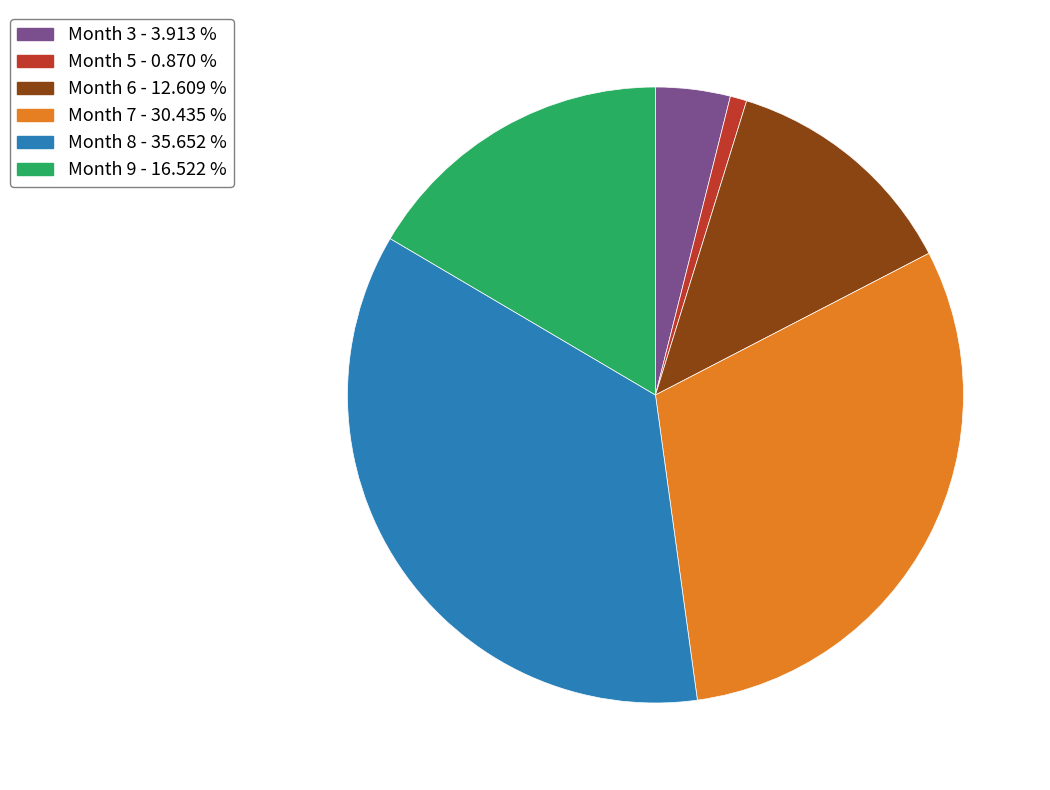

Is the sum of Month 8 - 35.652 % and Month 7 - 30.435 % greater than half?

Yes